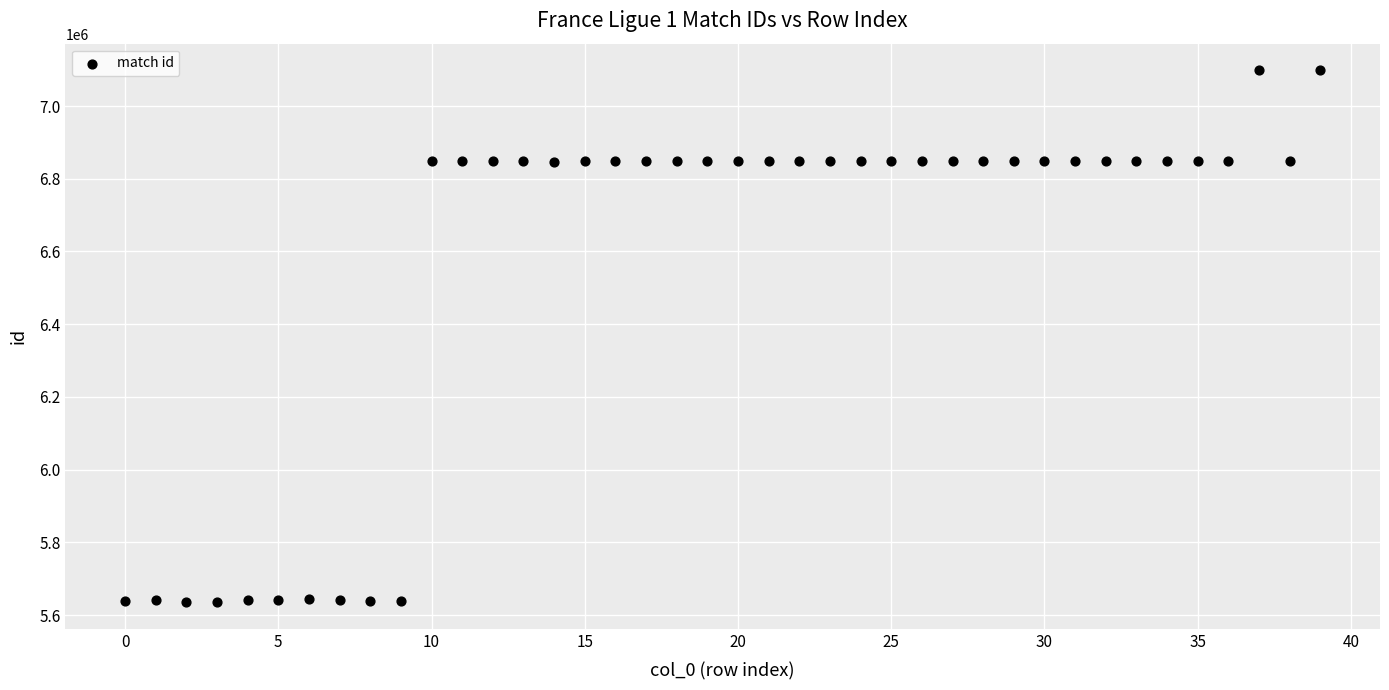

What is the range of Y values (max minus min)?

1462942